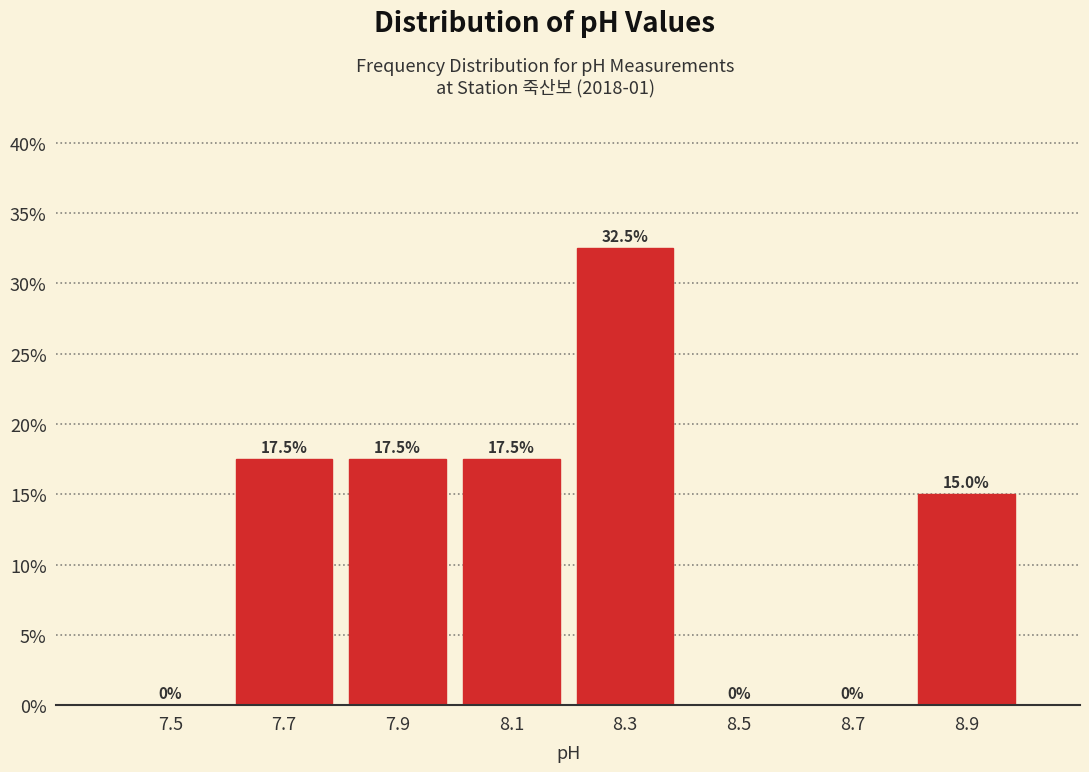

Reading left to right, transcribe this chart: for each bar, give the range it covers on the x-axis and its height.

7.4 to 7.6: 0.0
7.6 to 7.8: 17.5
7.8 to 8.0: 17.5
8.0 to 8.2: 17.5
8.2 to 8.4: 32.5
8.4 to 8.6: 0.0
8.6 to 8.8: 0.0
8.8 to 9.0: 15.0